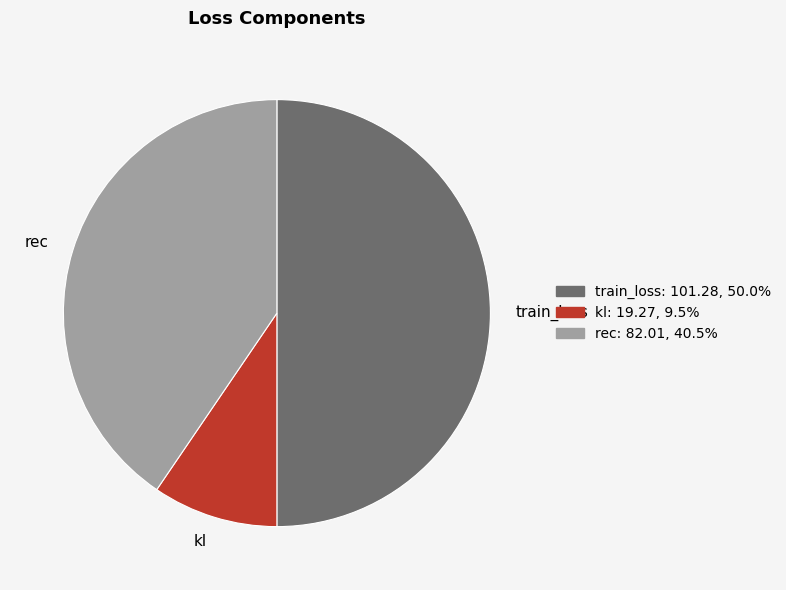

The rec slice represents 40% of the pie. True or false?

True